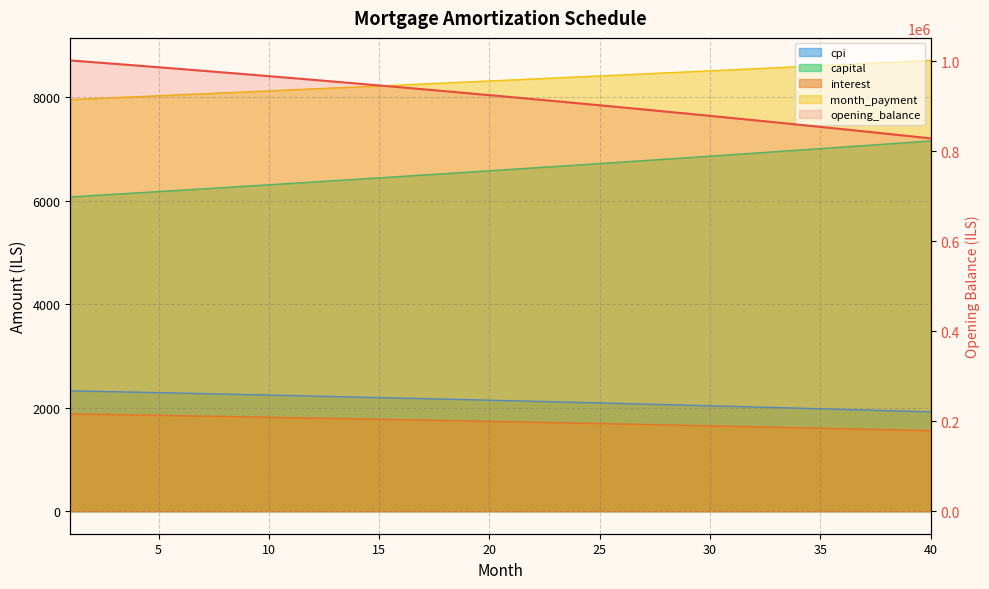

How many values in the capital series exceed 6602?

20